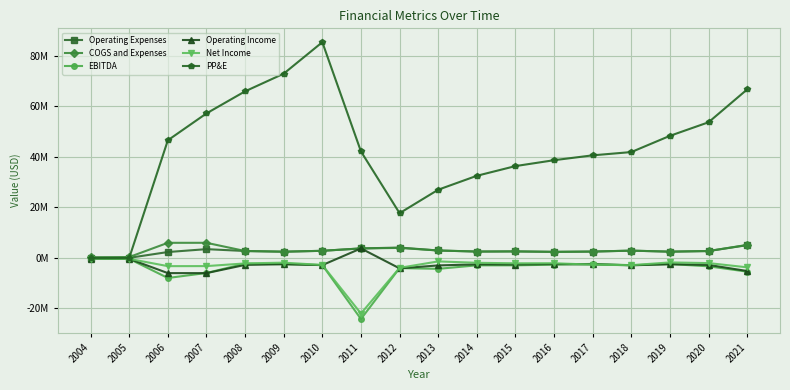

Which series has the largest total across all categories?

PP&E